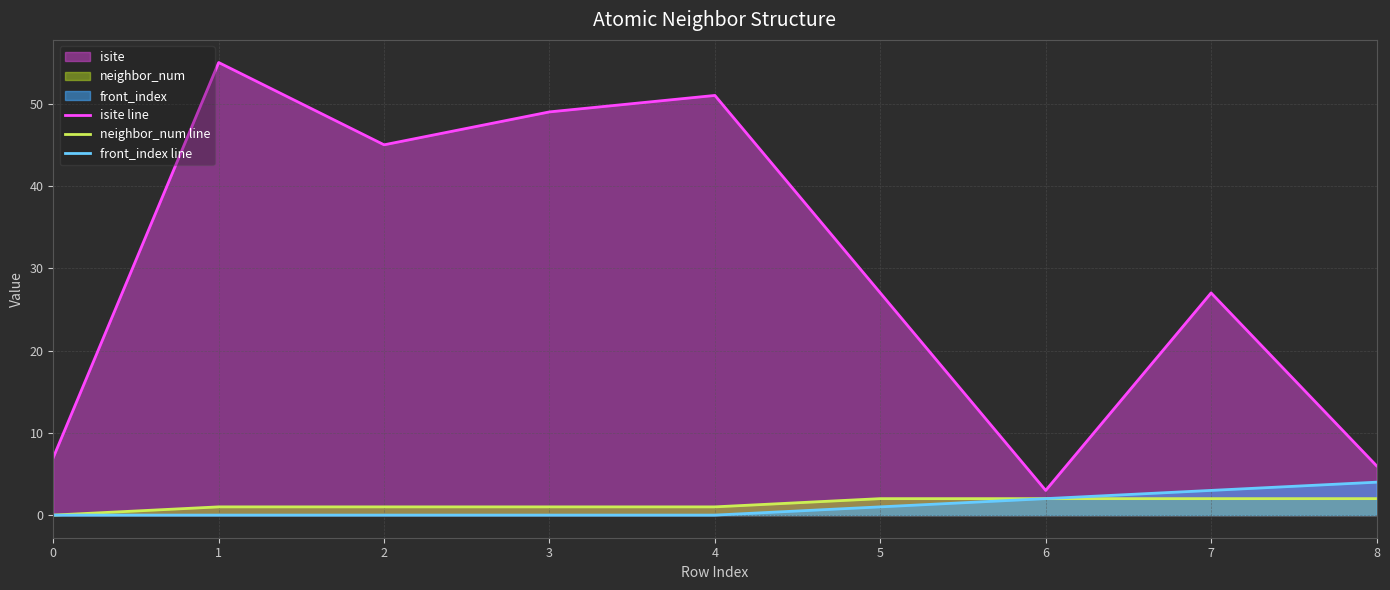

Reading left to right, list all the values displayed in this chart.

isite line: 0=7	1=55	2=45	3=49	4=51	5=27	6=3	7=27	8=6
neighbor_num line: 0=0	1=1	2=1	3=1	4=1	5=2	6=2	7=2	8=2
front_index line: 0=0	1=0	2=0	3=0	4=0	5=1	6=2	7=3	8=4